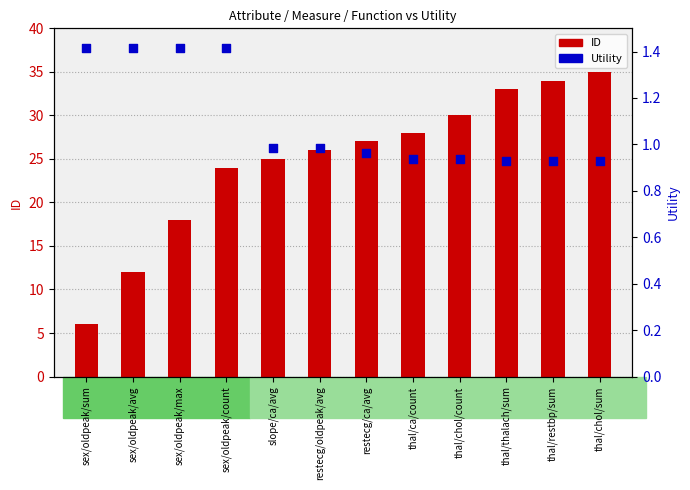

Which series contains the highest Y value?

ID